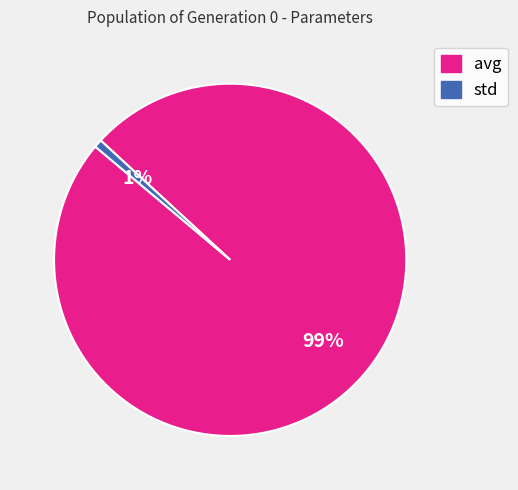

To the nearest percent, what portion does std represent?

1%